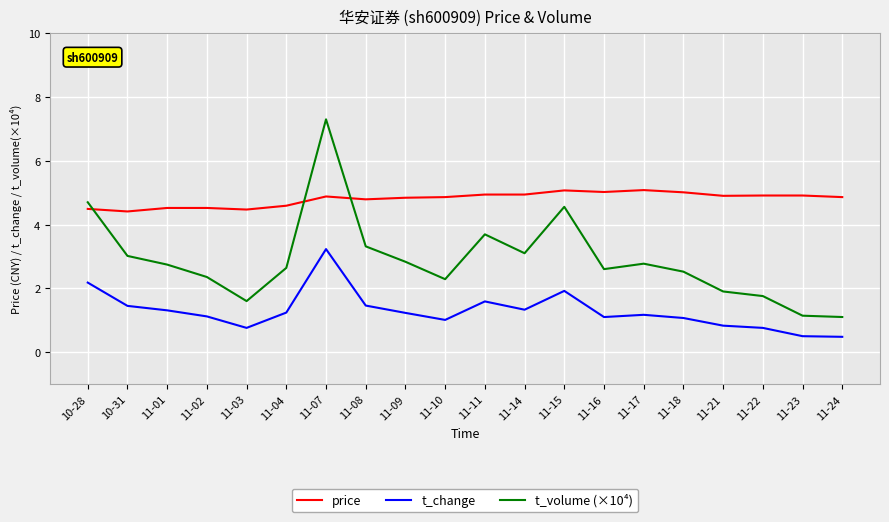

What position from the right is 11-15?

8